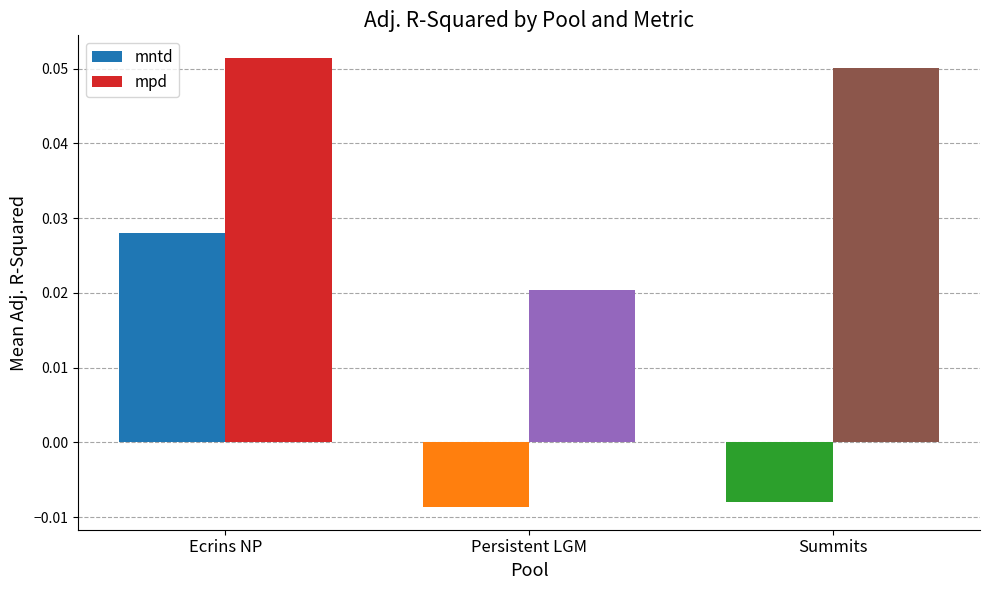

At how many categories does at least one series exceed 0?

3